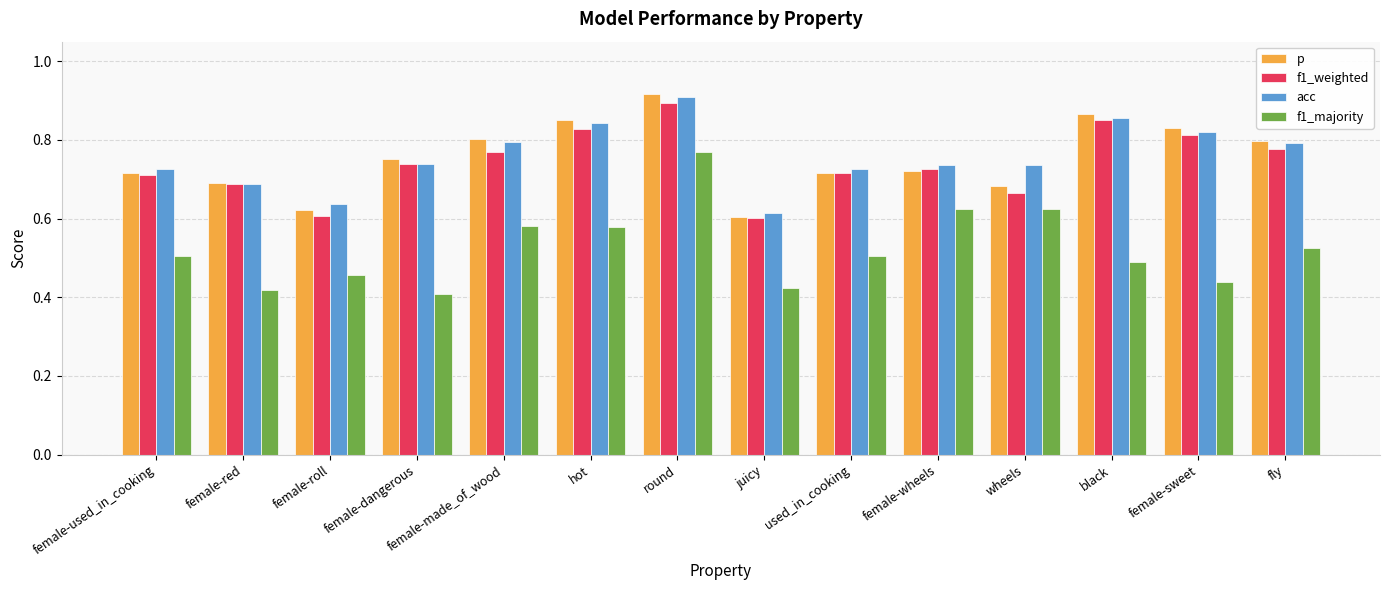

Which label corresponds to the largest value in the chart?

round